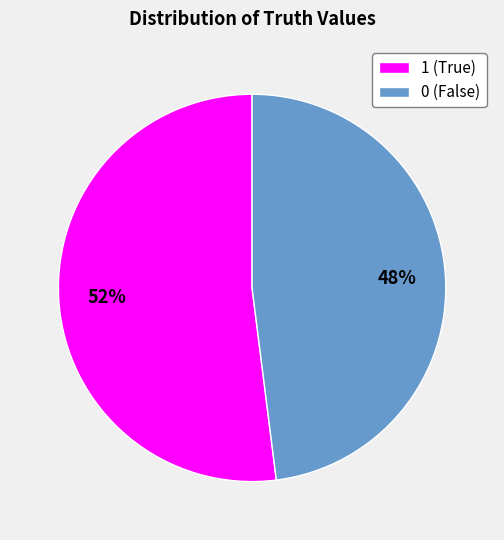

To the nearest percent, what is the difference between the largest and smallest slice percentages?

4%